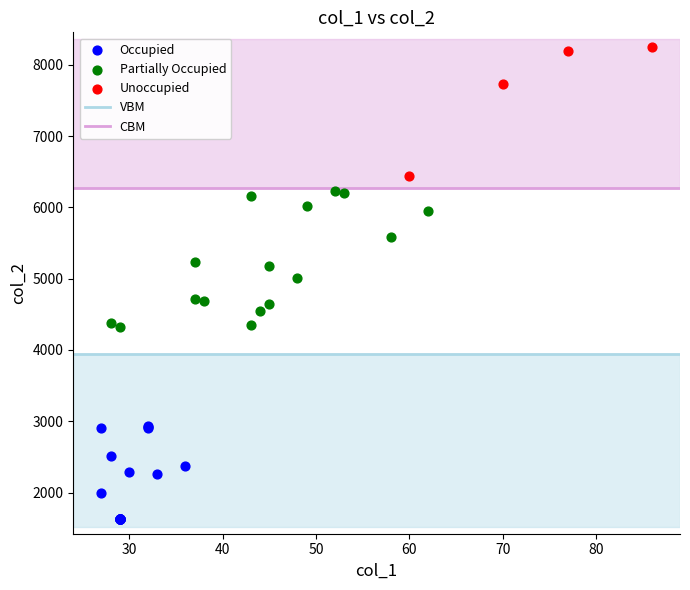

Which series reaches the maximum Y coordinate?

Unoccupied